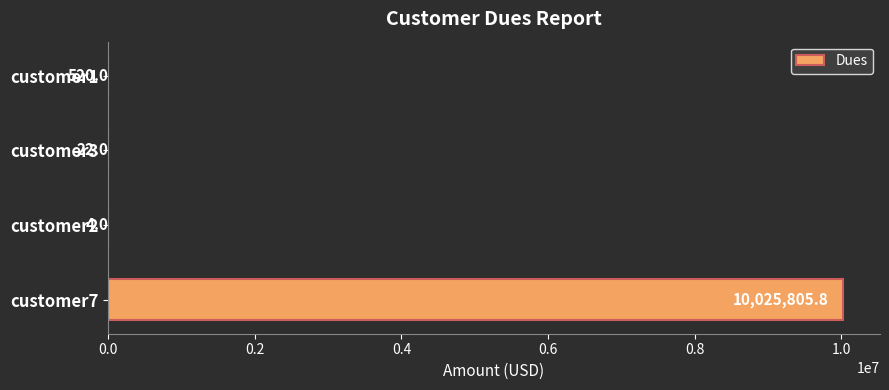

Which category has the highest value across all series?

customer7